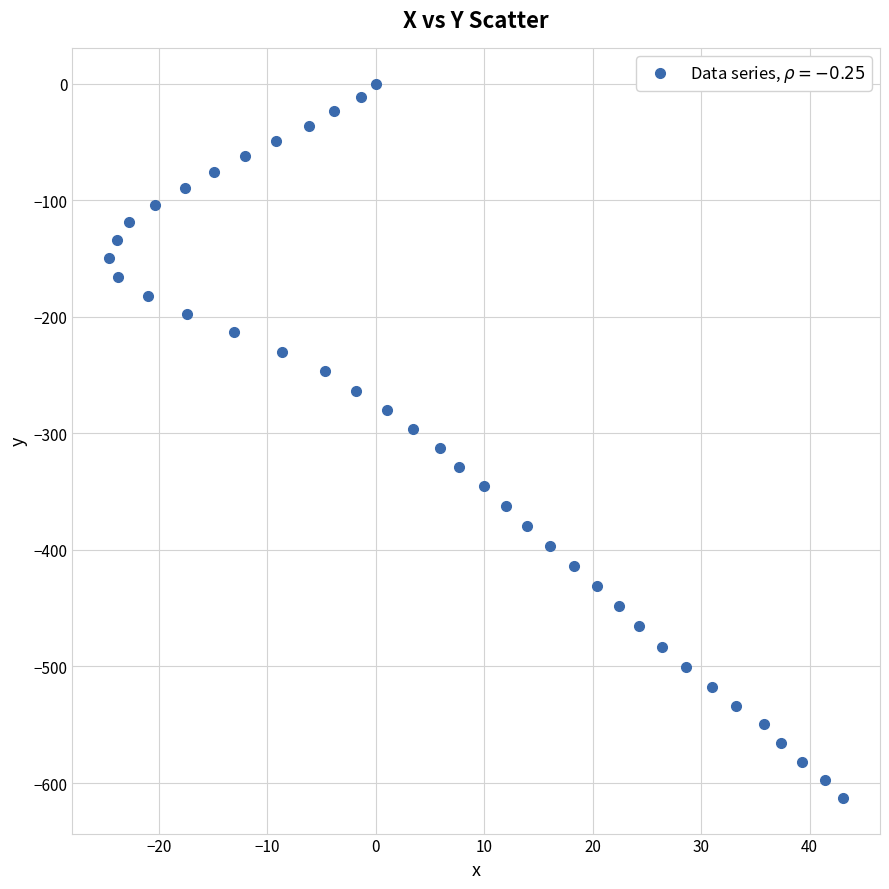

What is the range of X values (max minus min)?

67.7